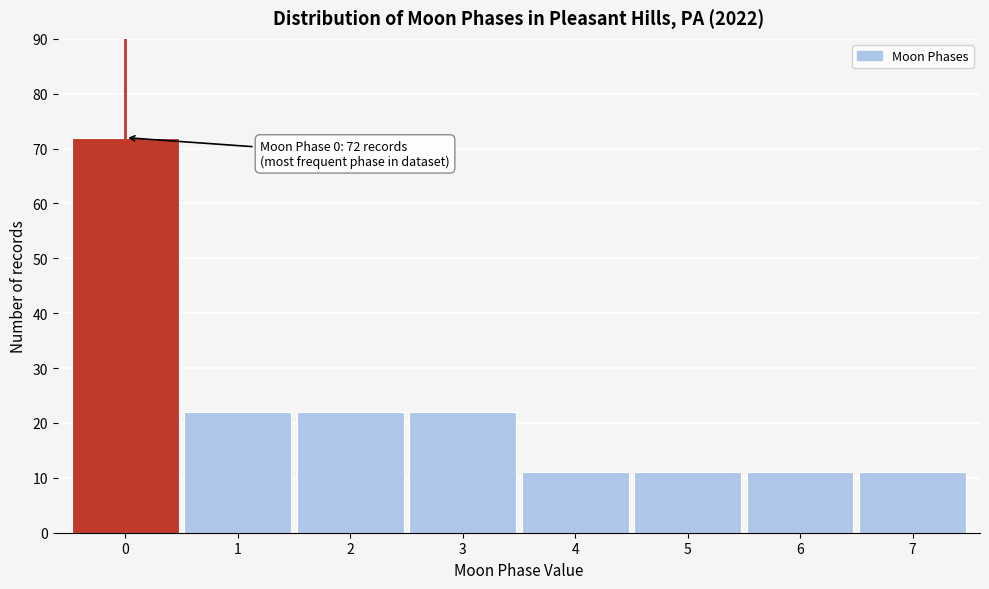

Over which range of the x-axis is the bar tallest?

-0.5 to 0.5